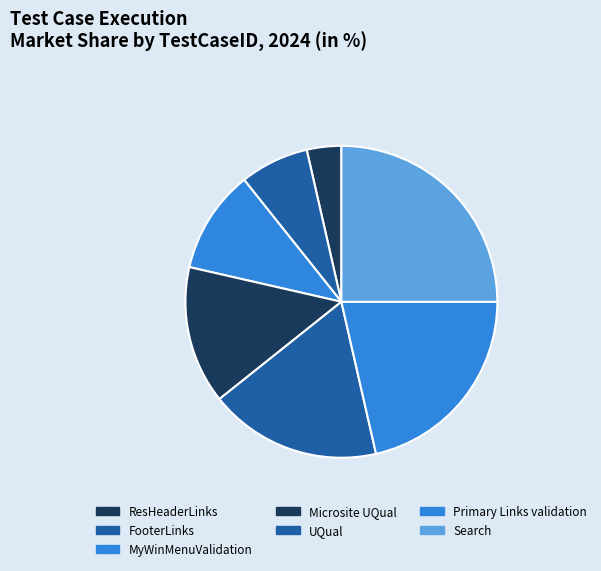

True or false: UQual accounts for 18% of the total.

True